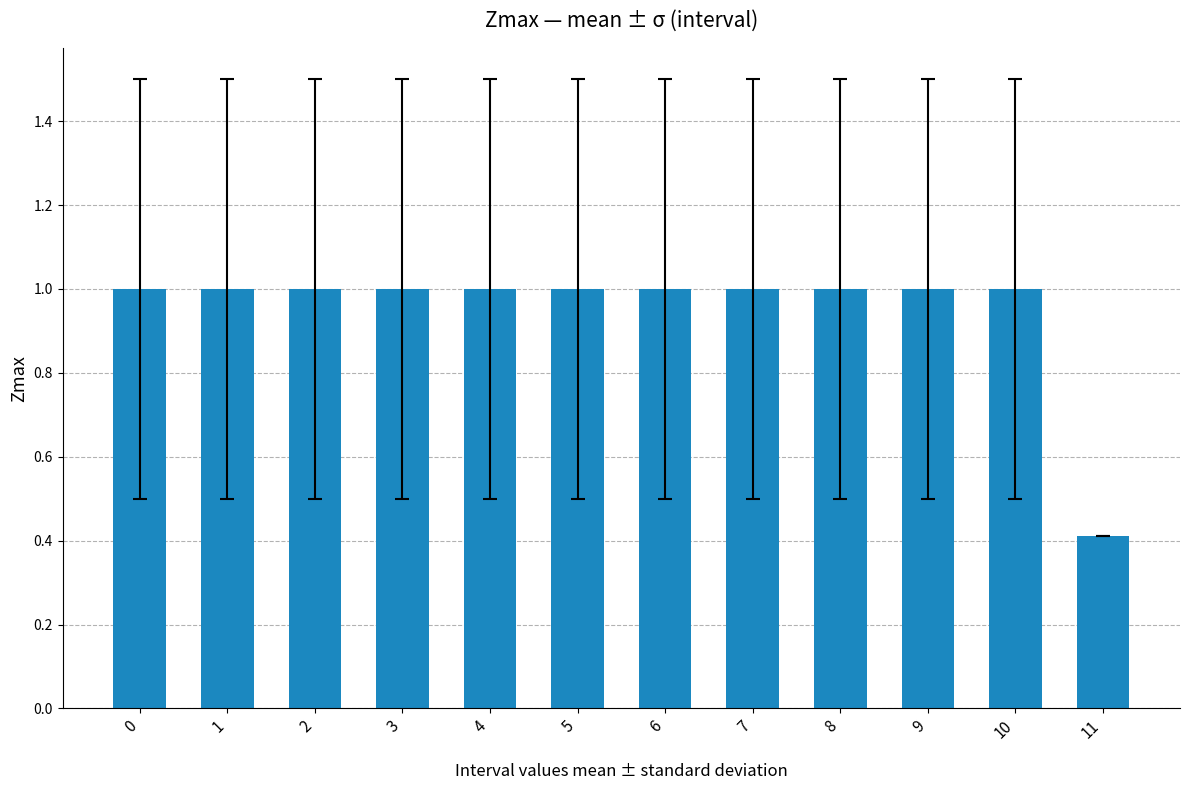

Are the bars horizontal?

No